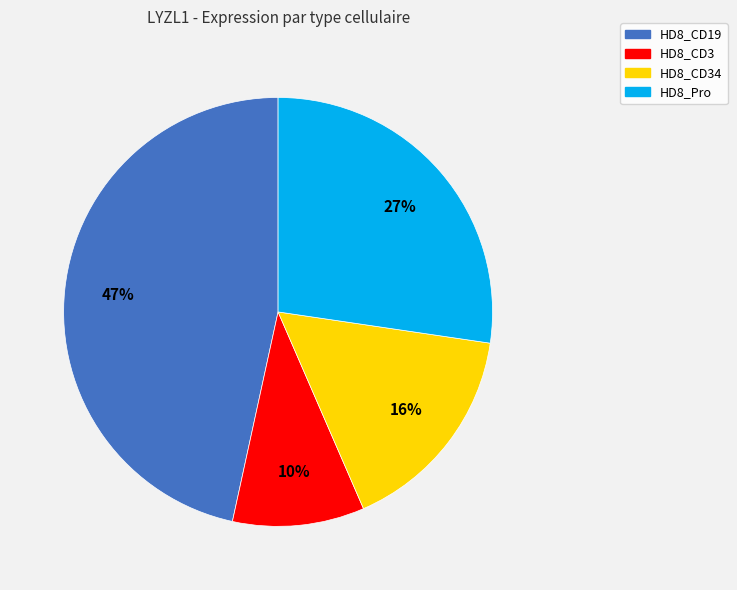

To the nearest percent, what is the difference between the largest and smallest slice percentages?

37%